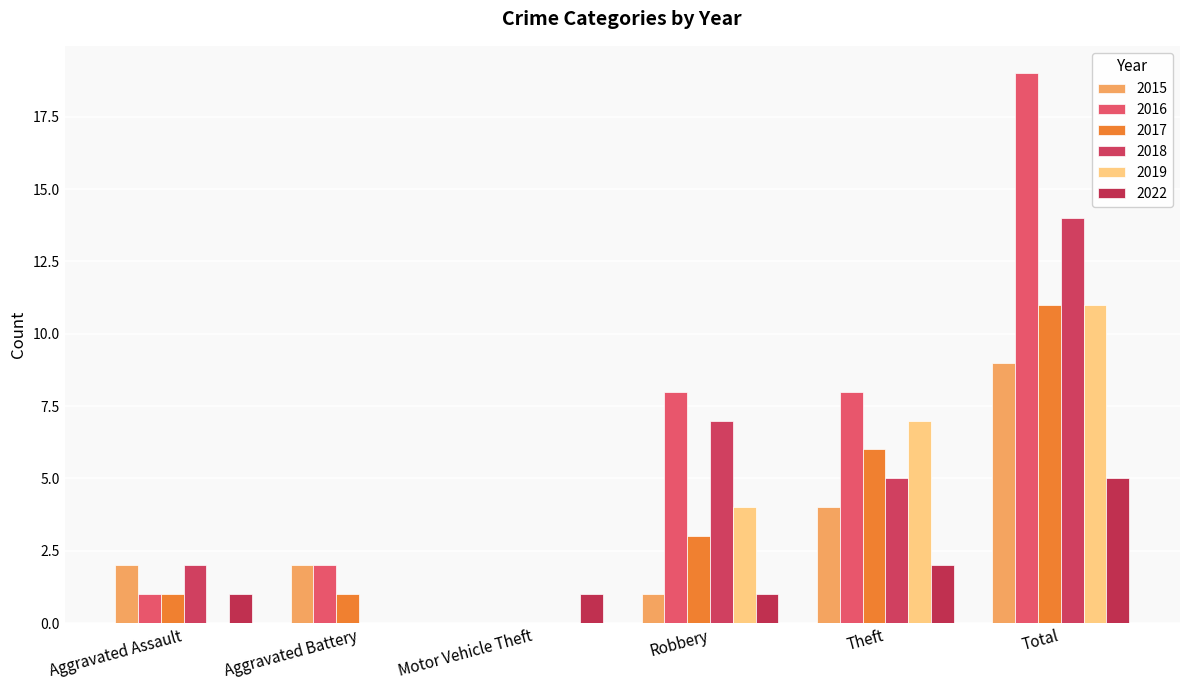

What is the maximum value for 2022?

5